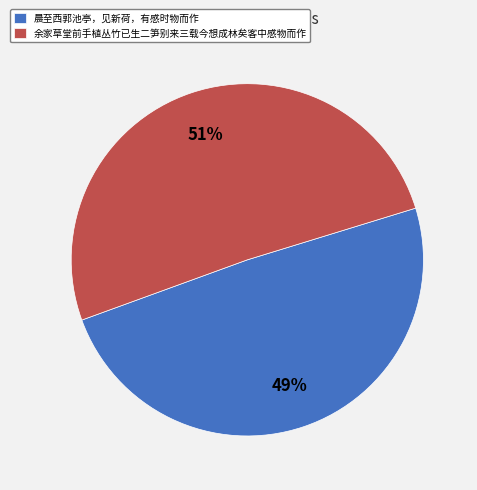

Count the number of slices in the pie.

2